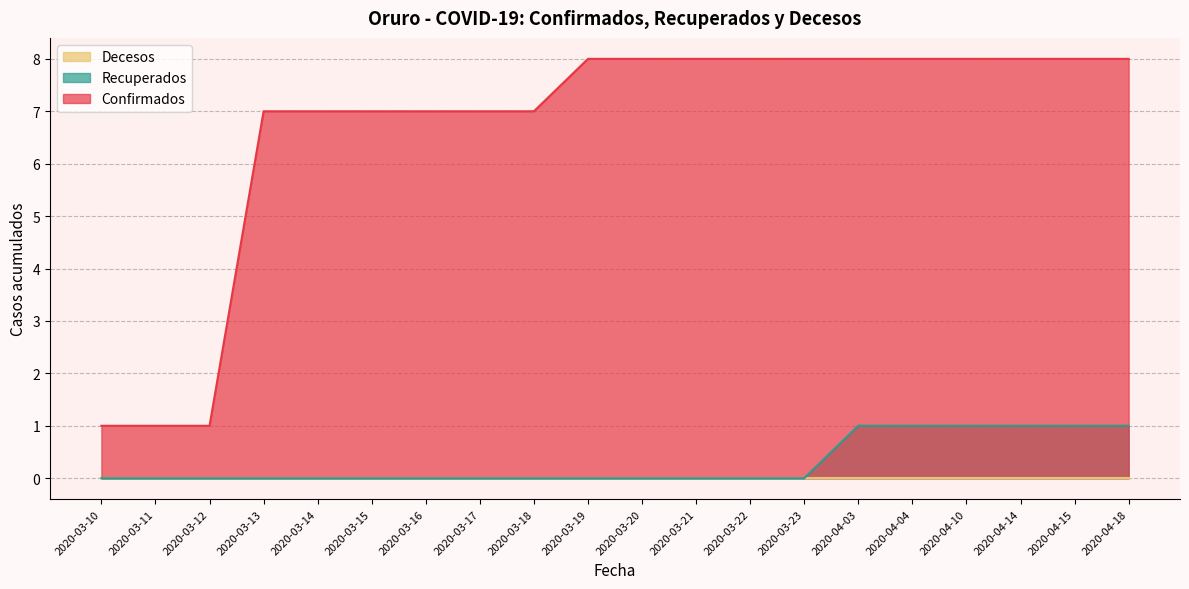

Which series has the largest total across all categories?

Confirmados